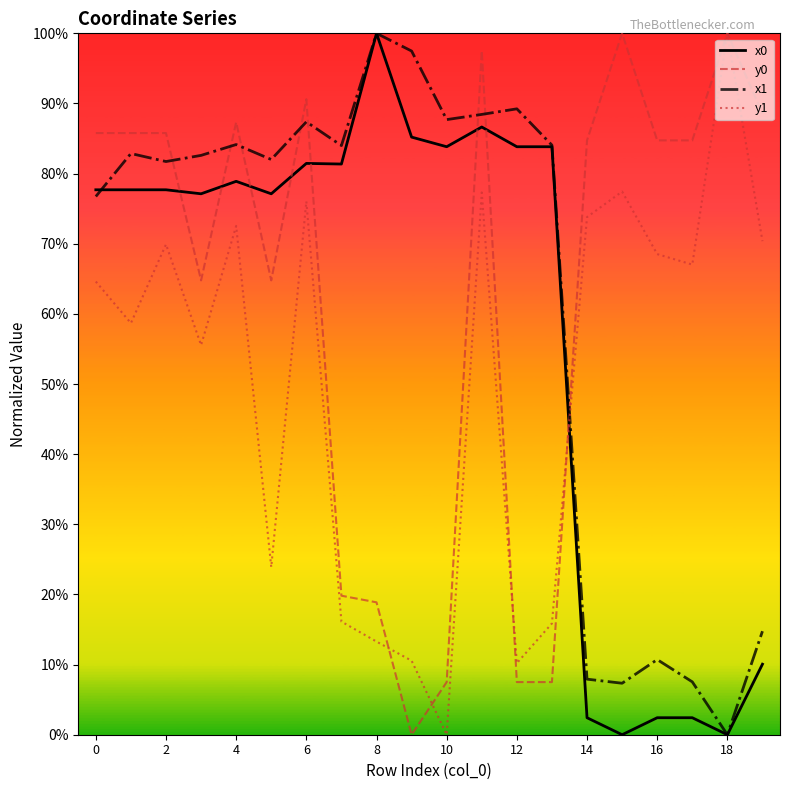

Which series has the widest spread of values?

x0